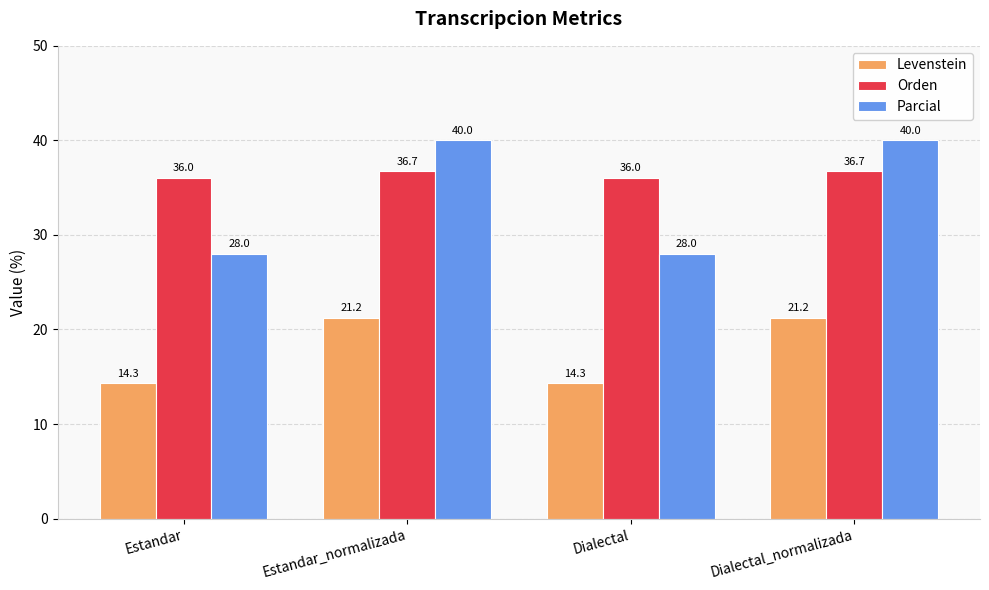

What is the difference between the Orden values at Estandar_normalizada and Estandar?

0.7